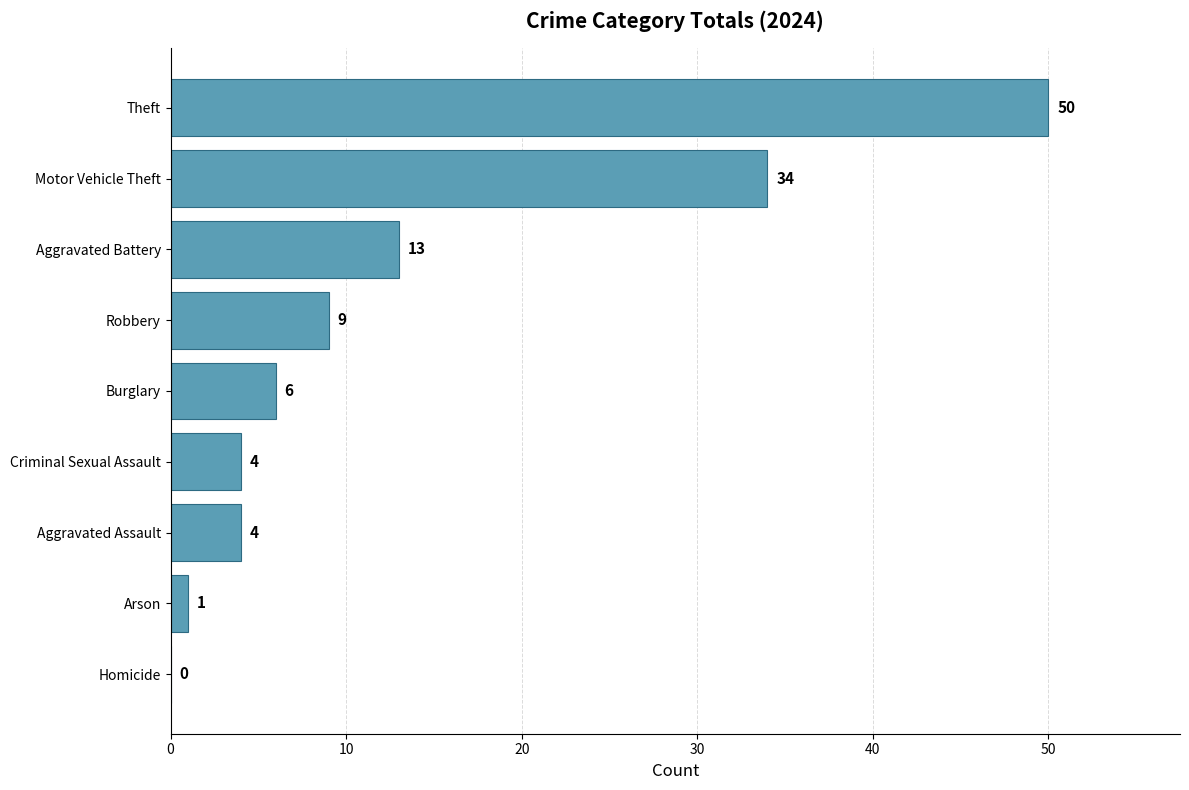

Reading bottom to top, transcribe all the data shown in this chart.

Homicide=0	Arson=1	Aggravated Assault=4	Criminal Sexual Assault=4	Burglary=6	Robbery=9	Aggravated Battery=13	Motor Vehicle Theft=34	Theft=50